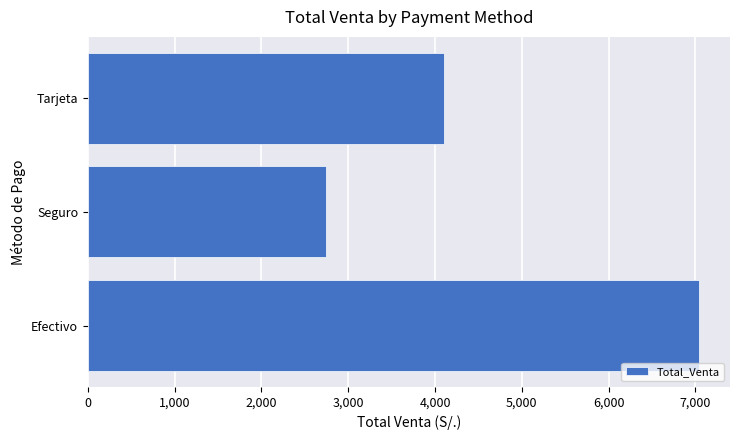

Which category has the highest value across all series?

Efectivo